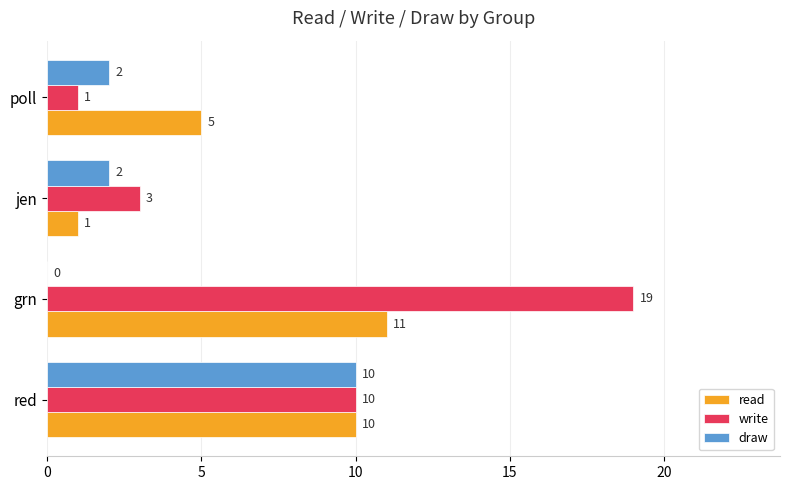

Which series has the largest total across all categories?

write